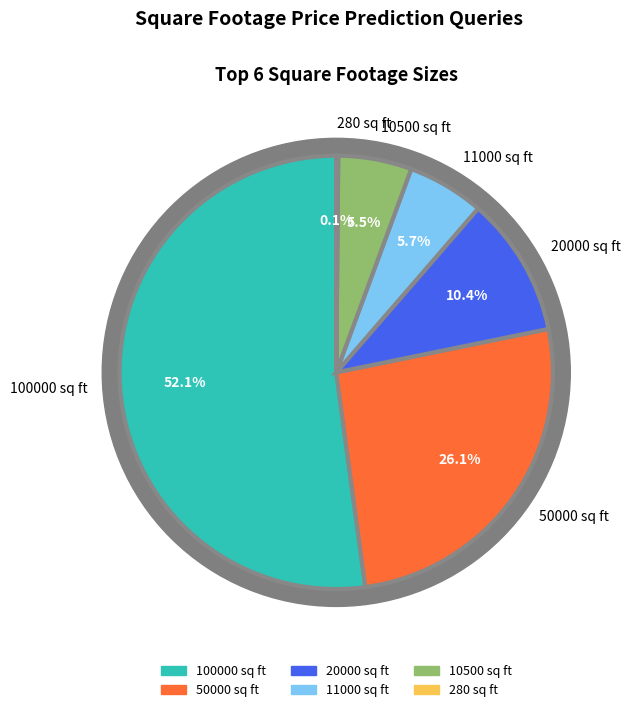

To the nearest percent, what is the combined percentage of 250 and 100000?

52%